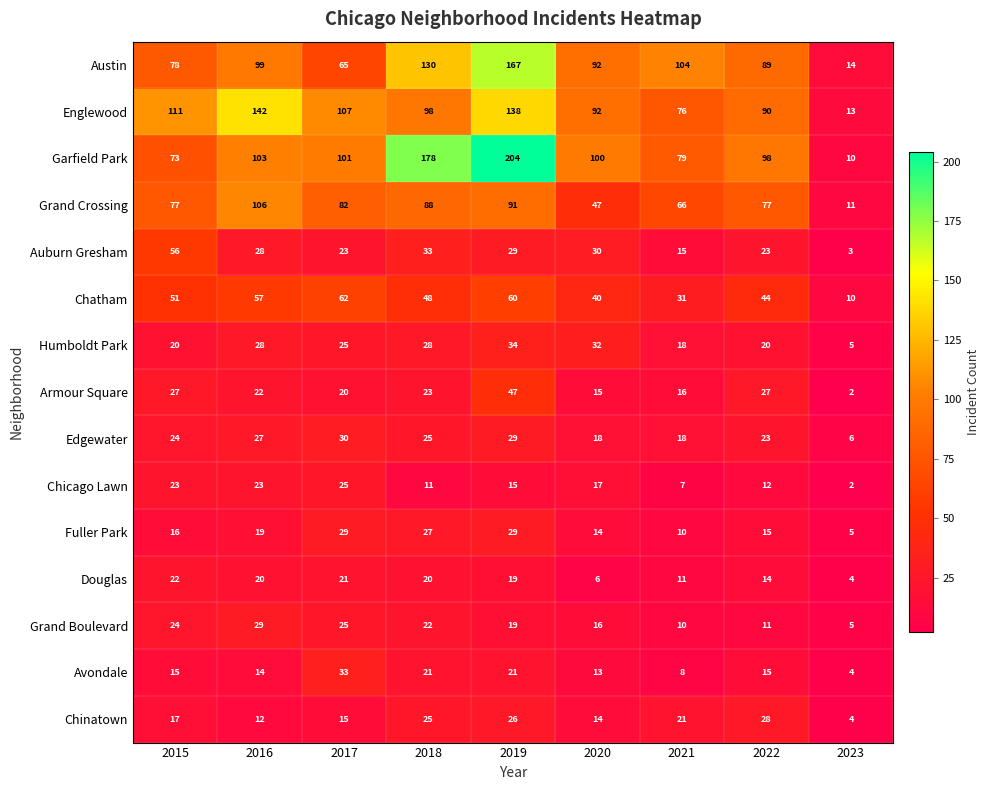

True or false: Chatham has a value of 62 at 2017.

True